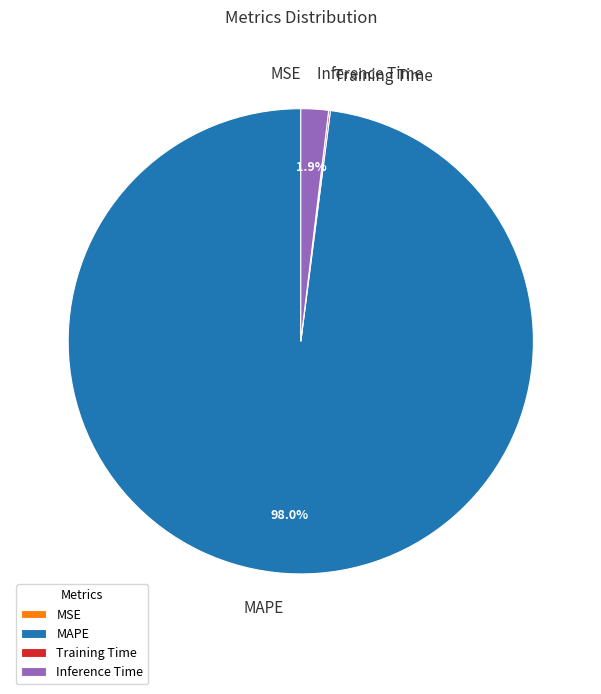

What percentage is NOT represented by Inference Time?

98.1%